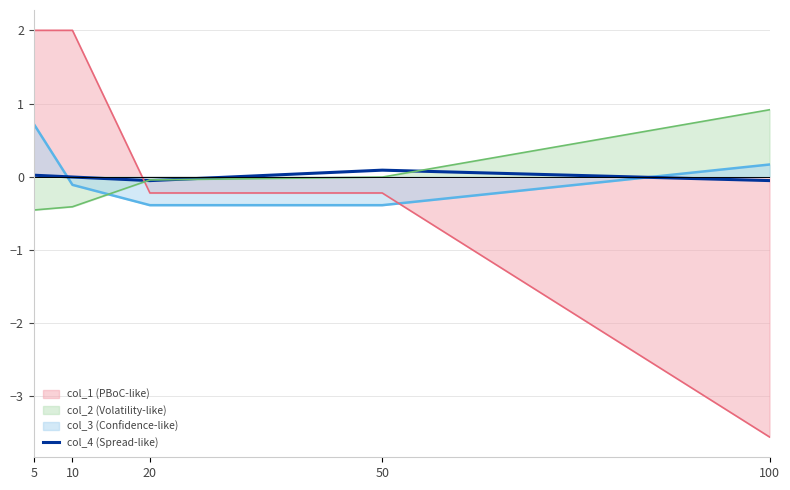

How many points are higher than both their immediate neighbors (excluding endpoints)?

1